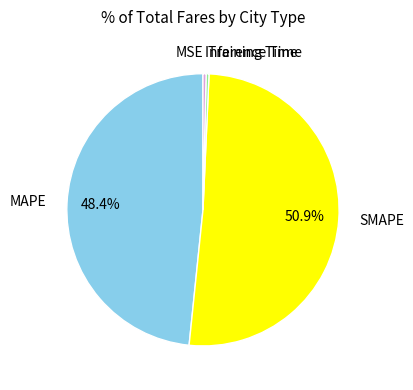

Does MAPE account for over 50% of the chart?

No